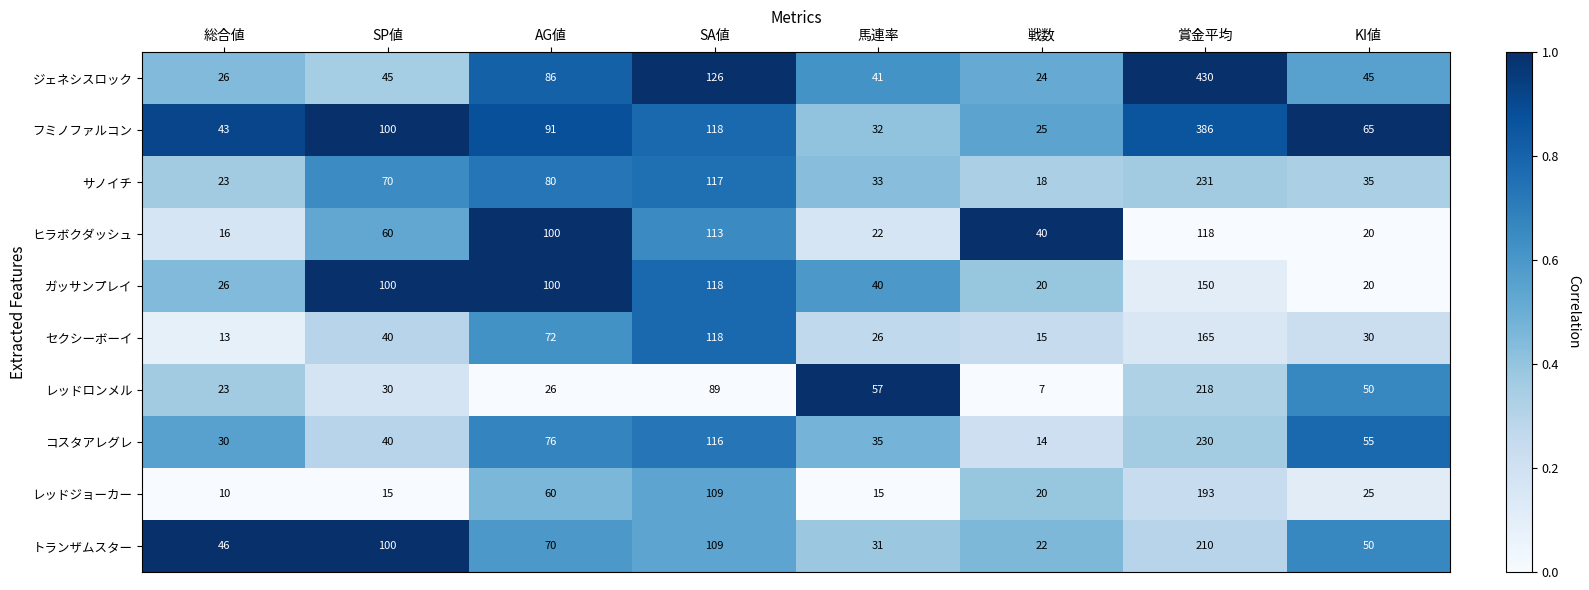

Is it true that セクシーボーイ equals 7 at 戦数?

False